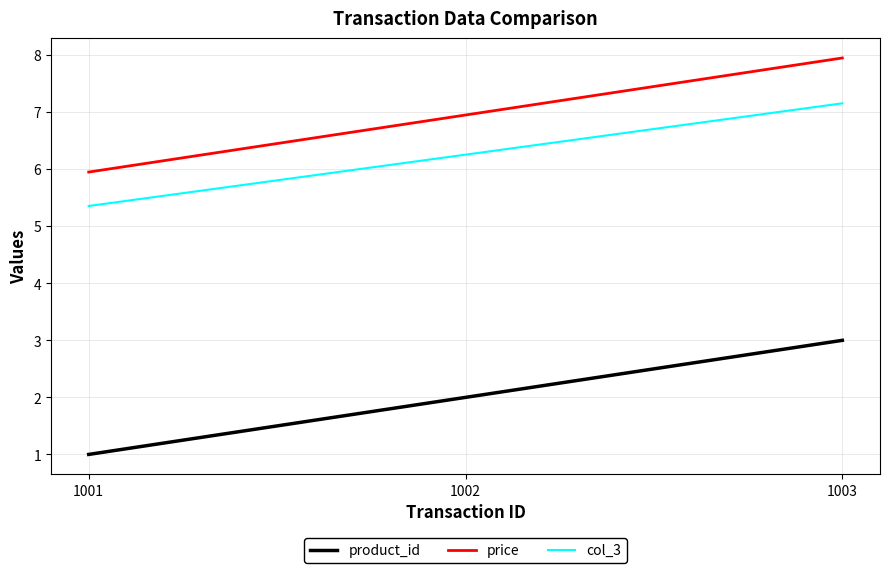

What is the difference between the maximum and second lowest values in the col_3 series?

0.9